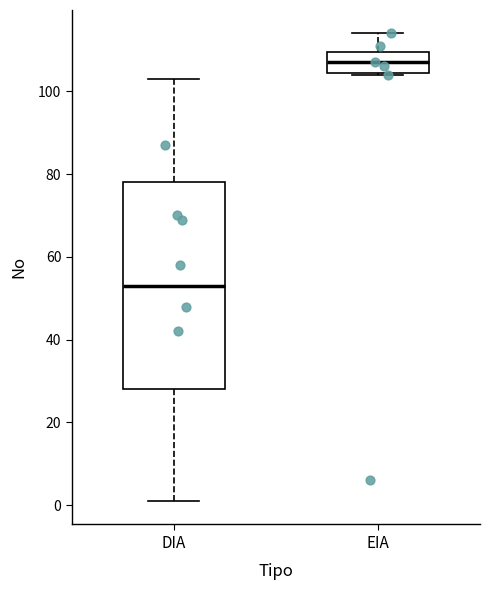

Reading left to right, read every box against the y-axis: the position of its median line, the range the box covers, and the ends of its whiskers. The values are not printed on the chart, so give them approximately, as read against the axis.

DIA: median 54, box 28 to 78, whiskers 2 to 104
EIA: median 108, box 104 to 110, whiskers 104 to 114